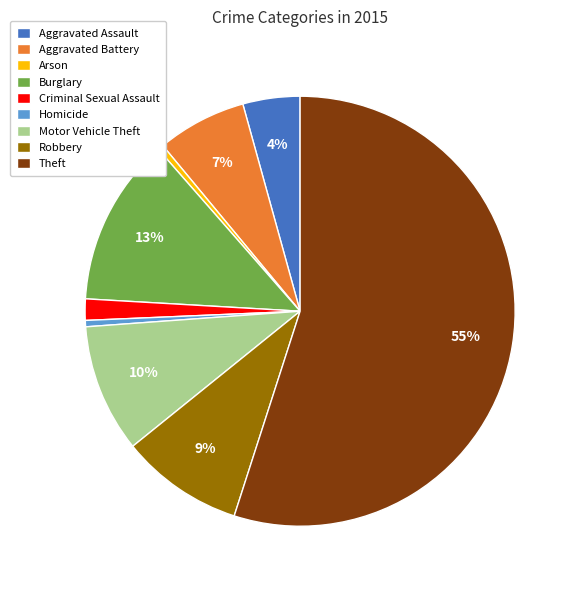

How many segments does this pie chart have?

9